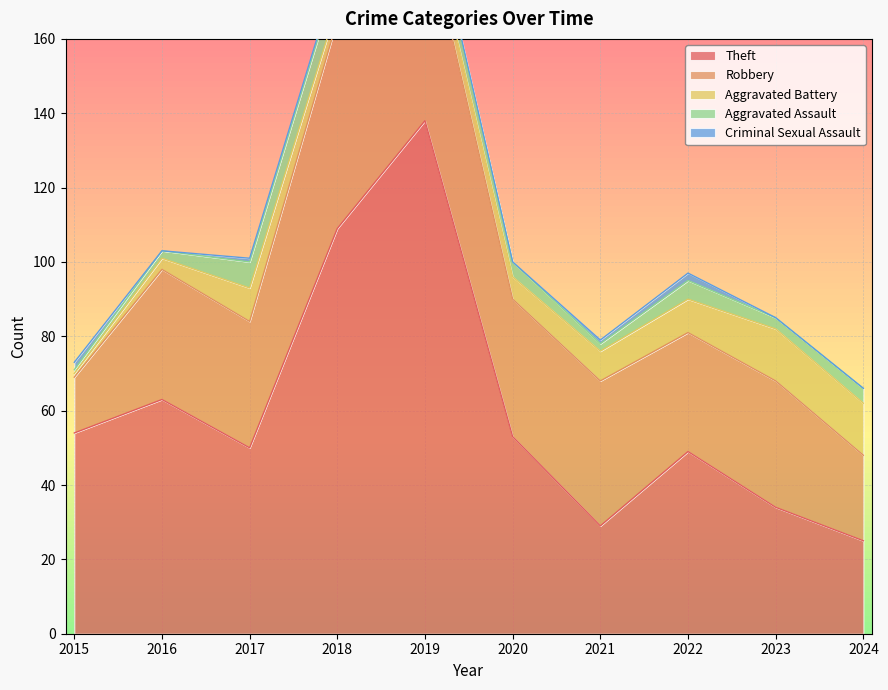

Reading left to right, list all the values displayed in this chart.

Theft: 54	63	50	109	138	53	29	49	34	25
Robbery: 15	35	34	56	54	37	39	32	34	23
Aggravated Battery: 1	3	9	4	5	6	8	9	14	14
Aggravated Assault: 1	2	7	8	5	4	2	5	3	4
Criminal Sexual Assault: 2	0	1	1	1	0	1	2	0	0